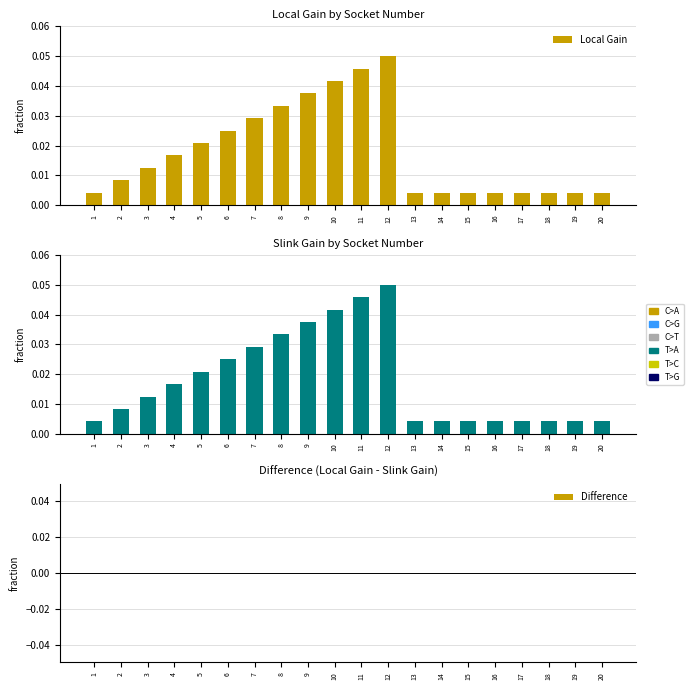

Rank the series at 20 from lowest to highest value.

Difference, Local Gain, Slink Gain